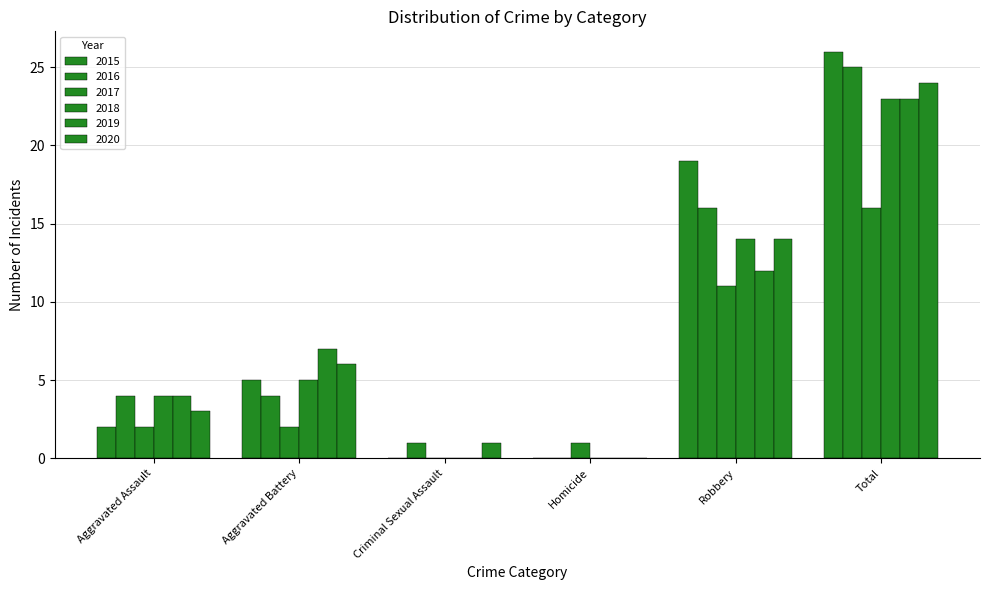

How many positive values does the 2017 series have?

5